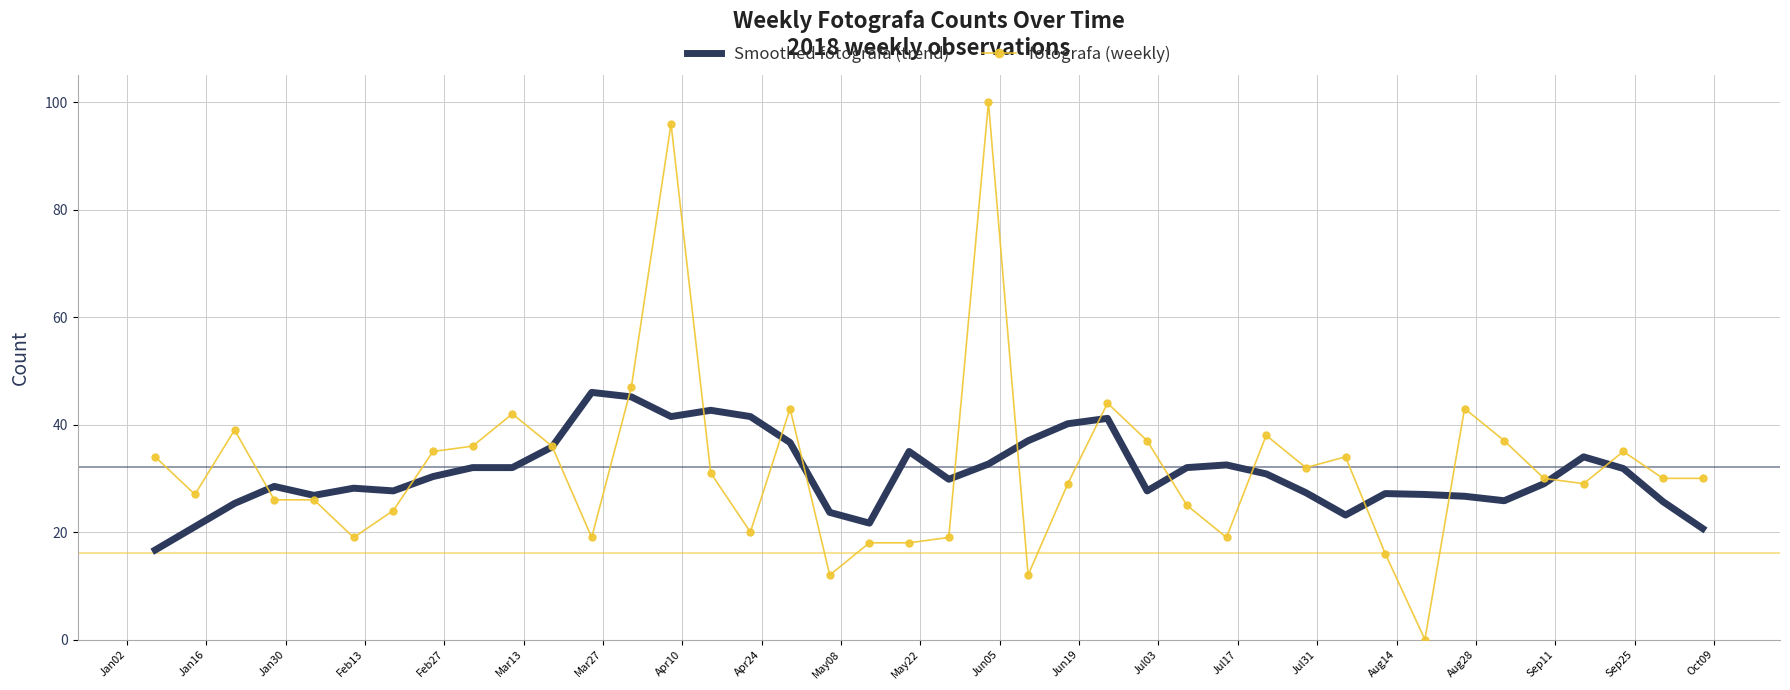

True or false: Smoothed fotografa (trend) and fotografa (weekly) cross at least once.

True